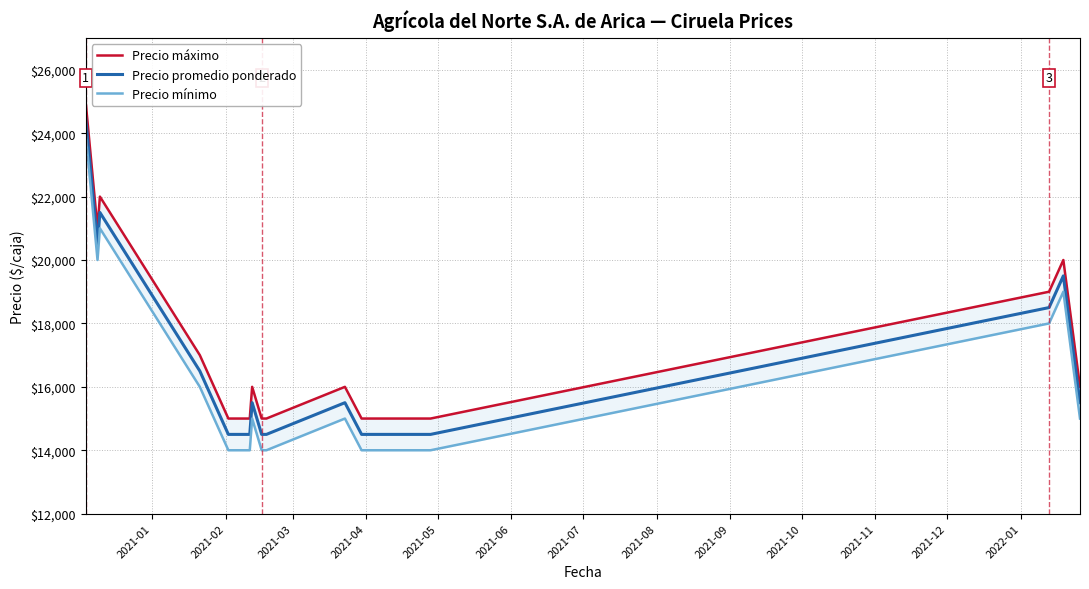

How many lines are shown in the chart?

3